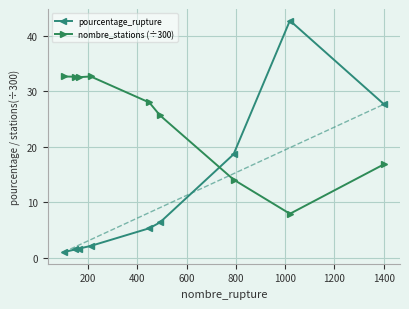

What is the highest value of the pourcentage_rupture series?

42.8